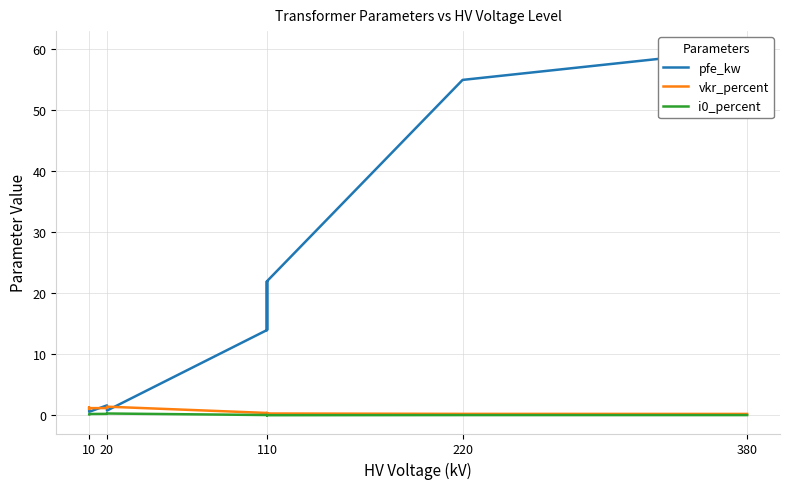

Which series has the largest total across all categories?

pfe_kw